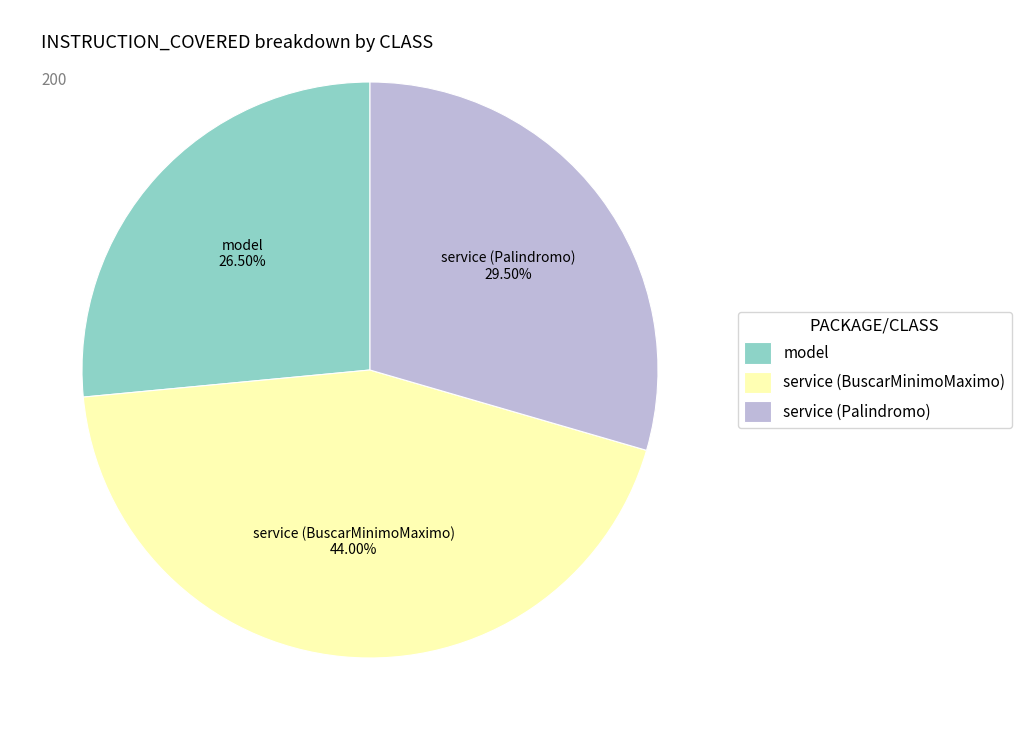

Between service (Palindromo) and service (BuscarMinimoMaximo), which is larger?

service (BuscarMinimoMaximo)